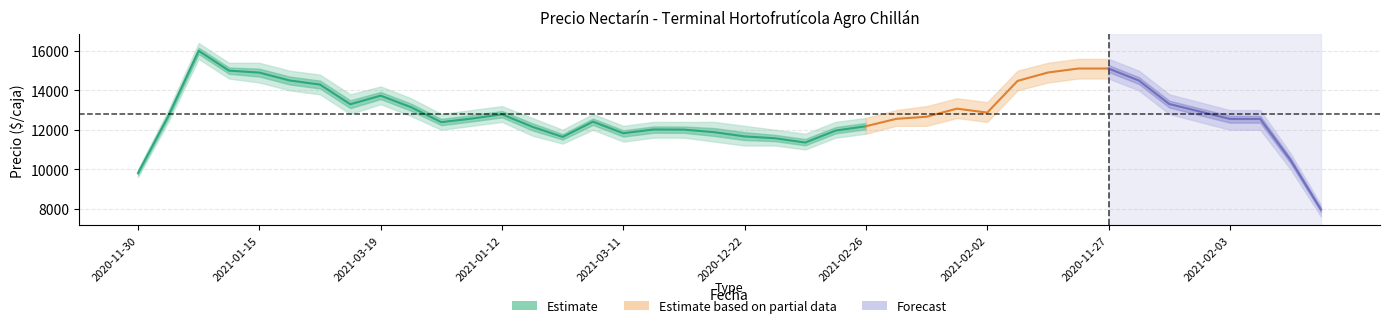

The Precio minimo series shows 6903 at 2021-12-17. True or false?

False